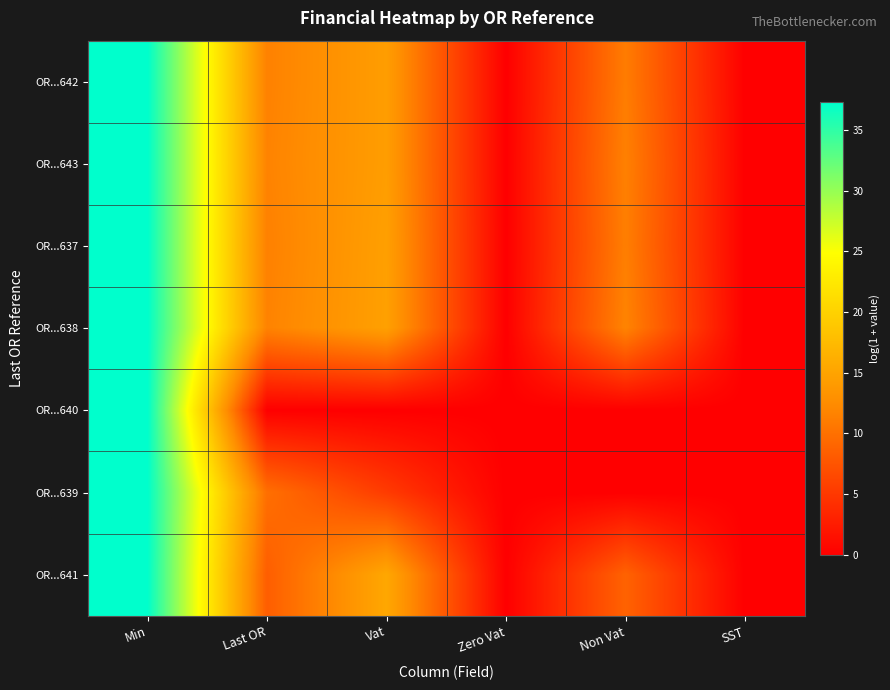

How many data points does each series have?

6